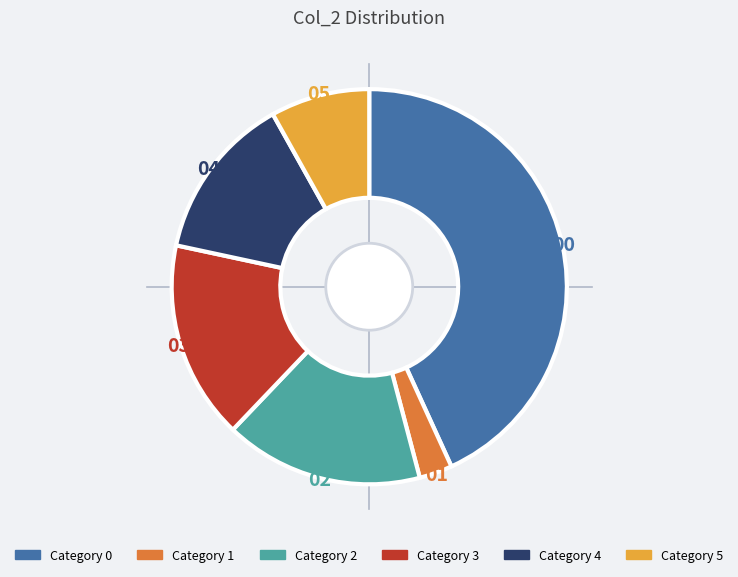

Does any single category account for the majority?

No